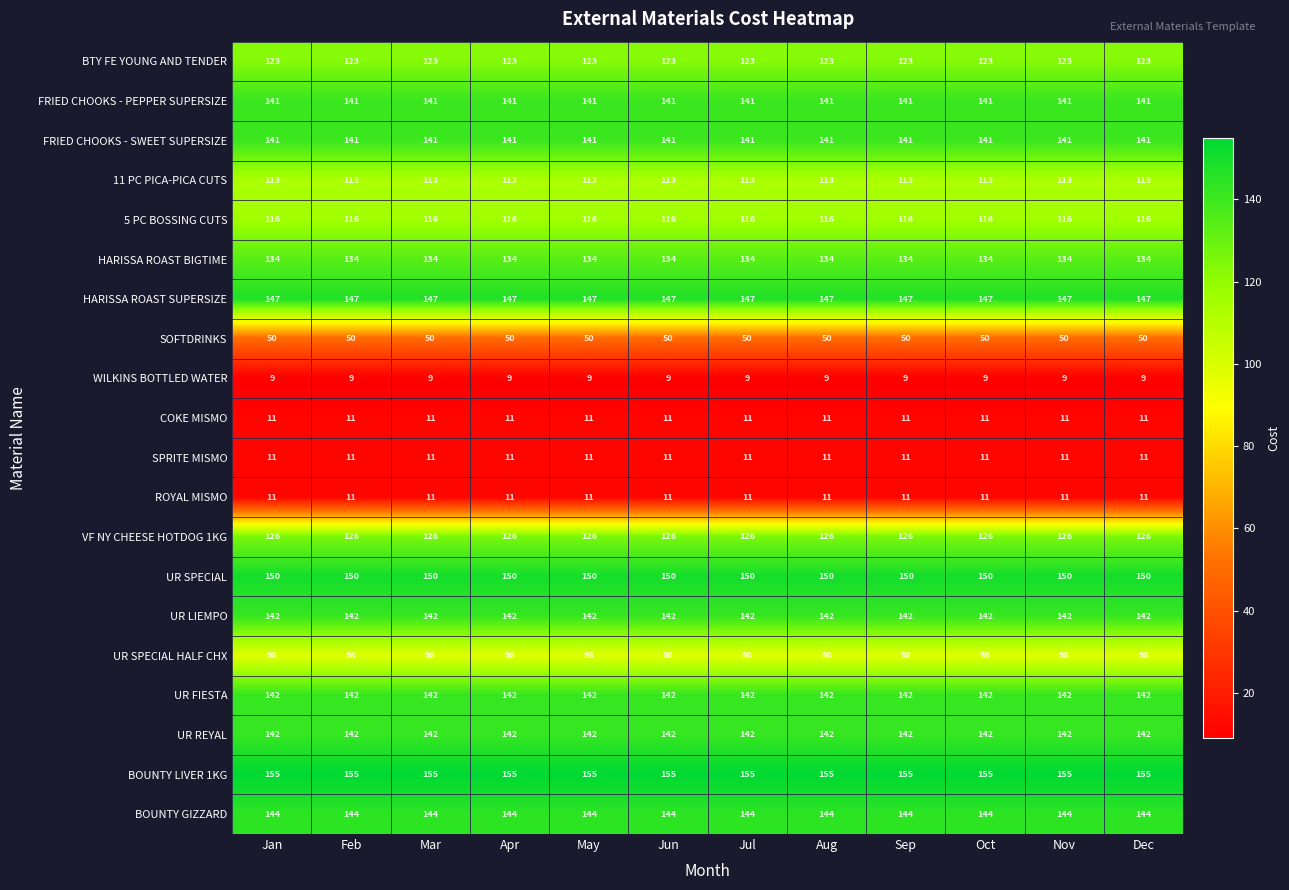

The value of BOUNTY GIZZARD at May is 45. True or false?

False